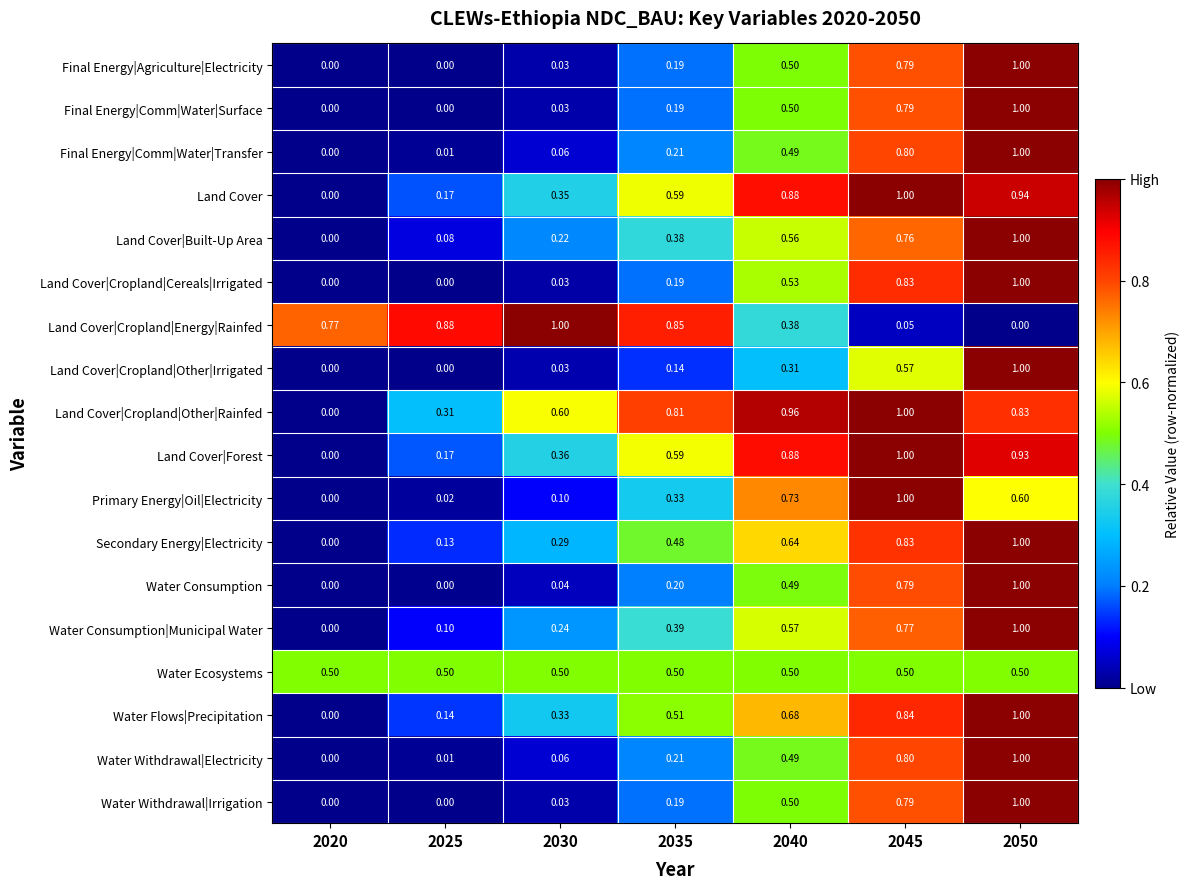

What is the maximum value shown in the chart?

1.0